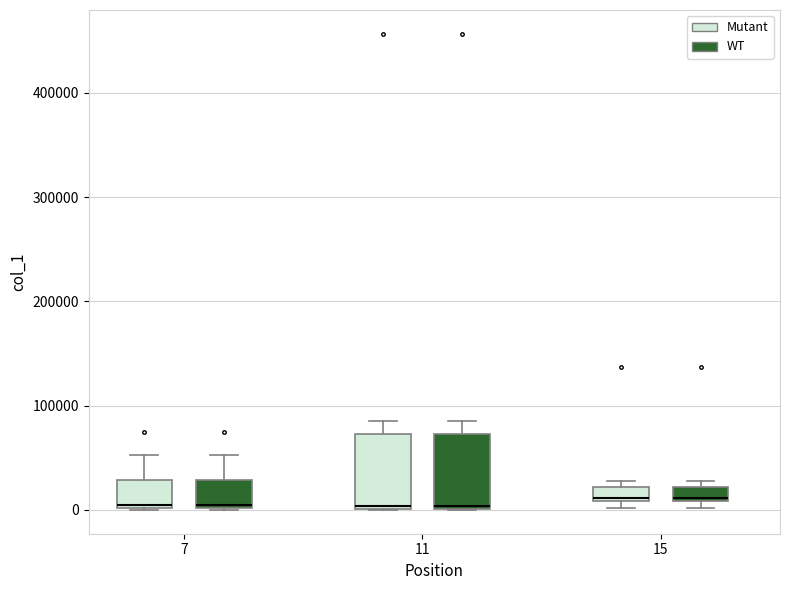

Where does the upper whisker of the box for 7 (WT) end on the y-axis? The values are not printed on the chart, so give them approximately, as read against the axis.

50000